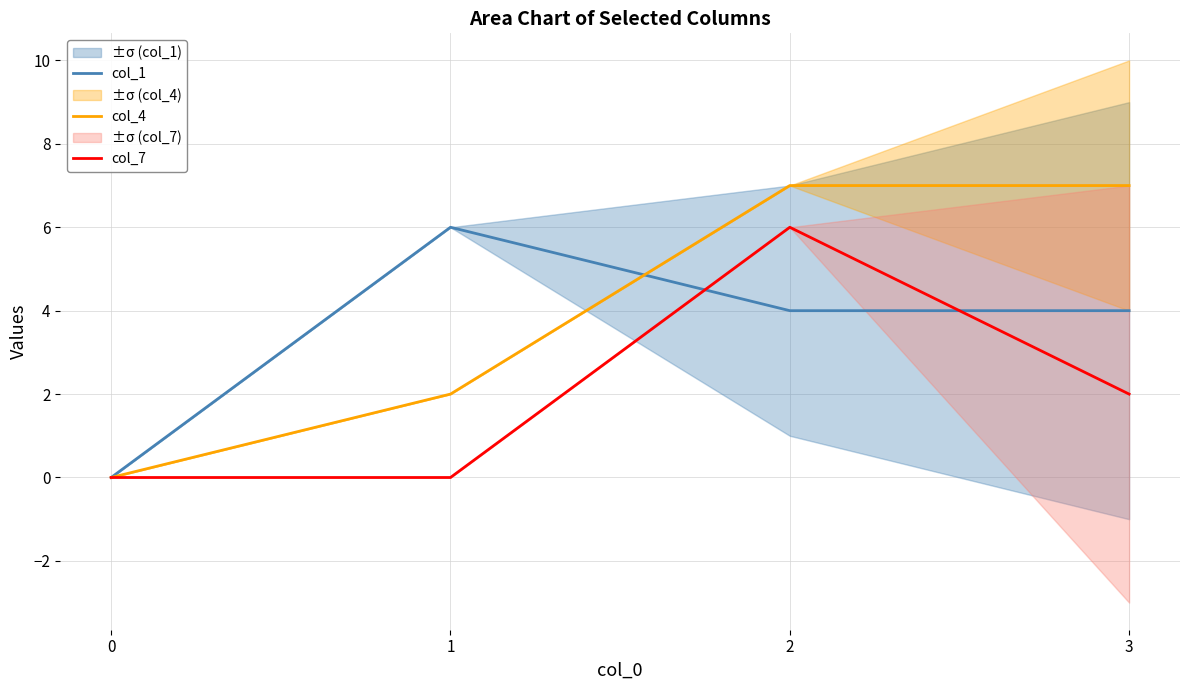

True or false: col_7 and col_4 cross at least once.

False